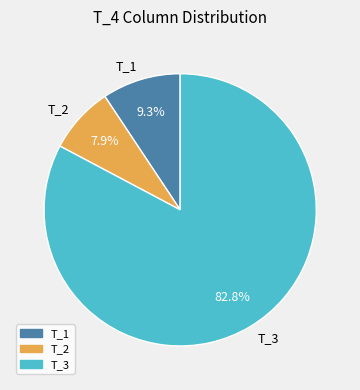

To the nearest percent, what portion does T_1 represent?

9%